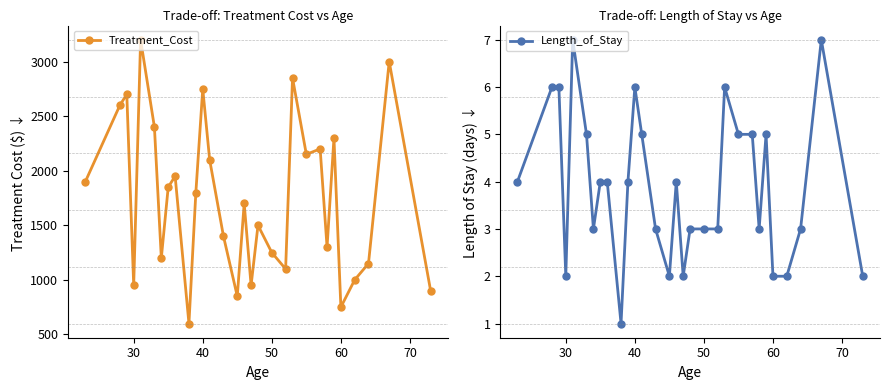

At which category does Treatment_Cost reach its first local valley?

30